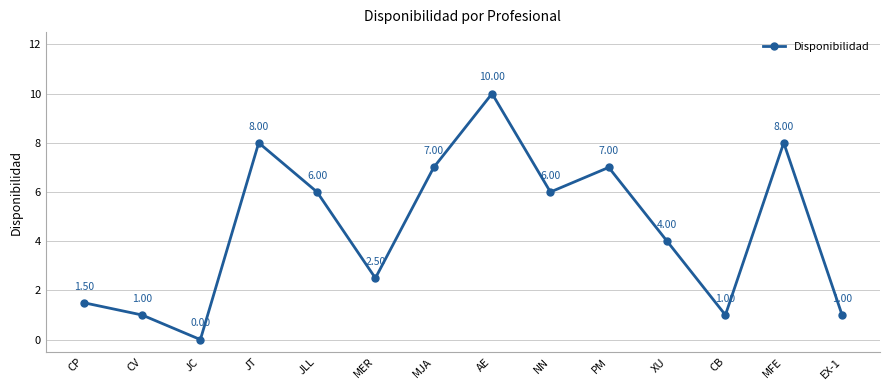

What is the difference between the values at CB and JT?

7.0